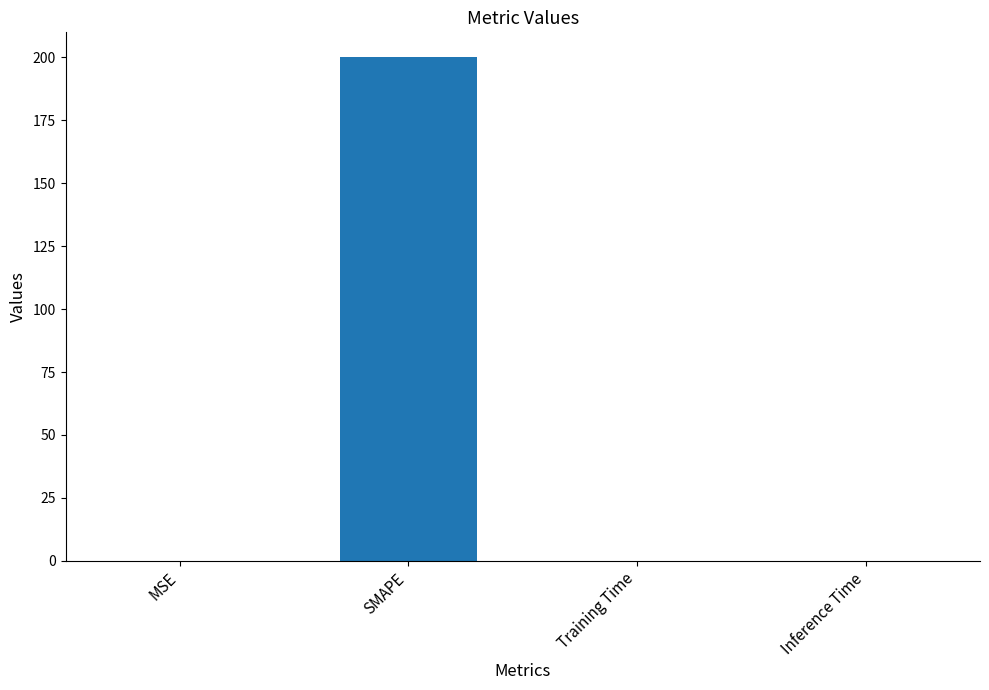

The value at SMAPE is 200.0. True or false?

True